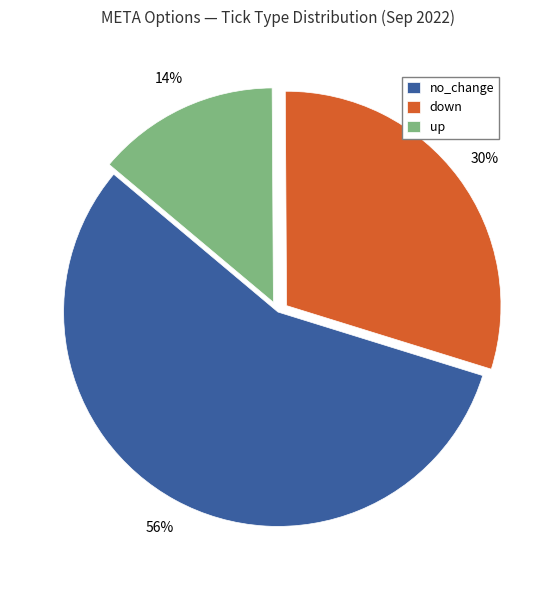

Which slice is the smallest?

up